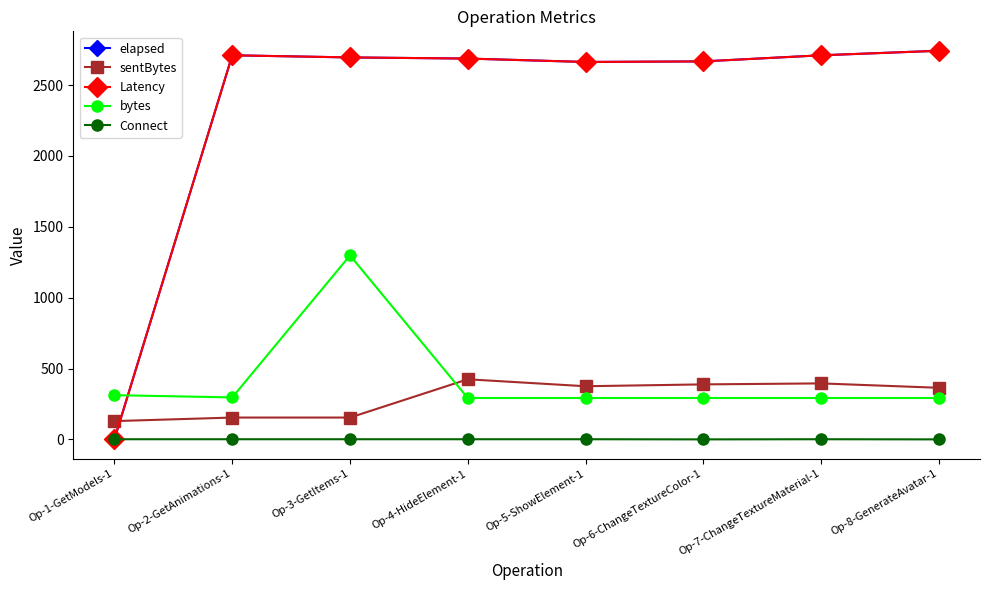

Is it true that elapsed equals 5 at Op-1-GetModels-1?

False